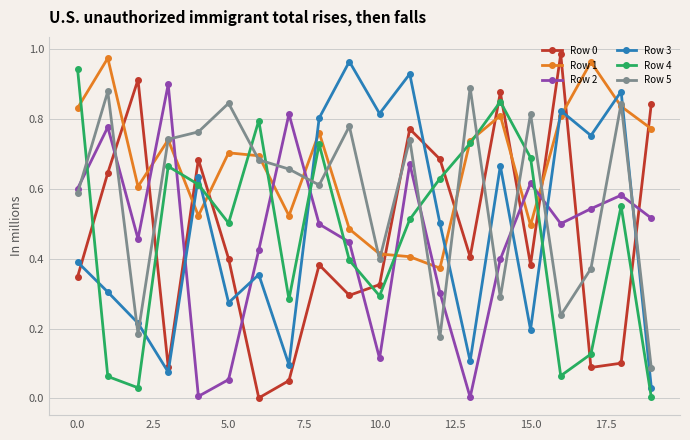

How many interior local peaks does the Row 3 series have?

7